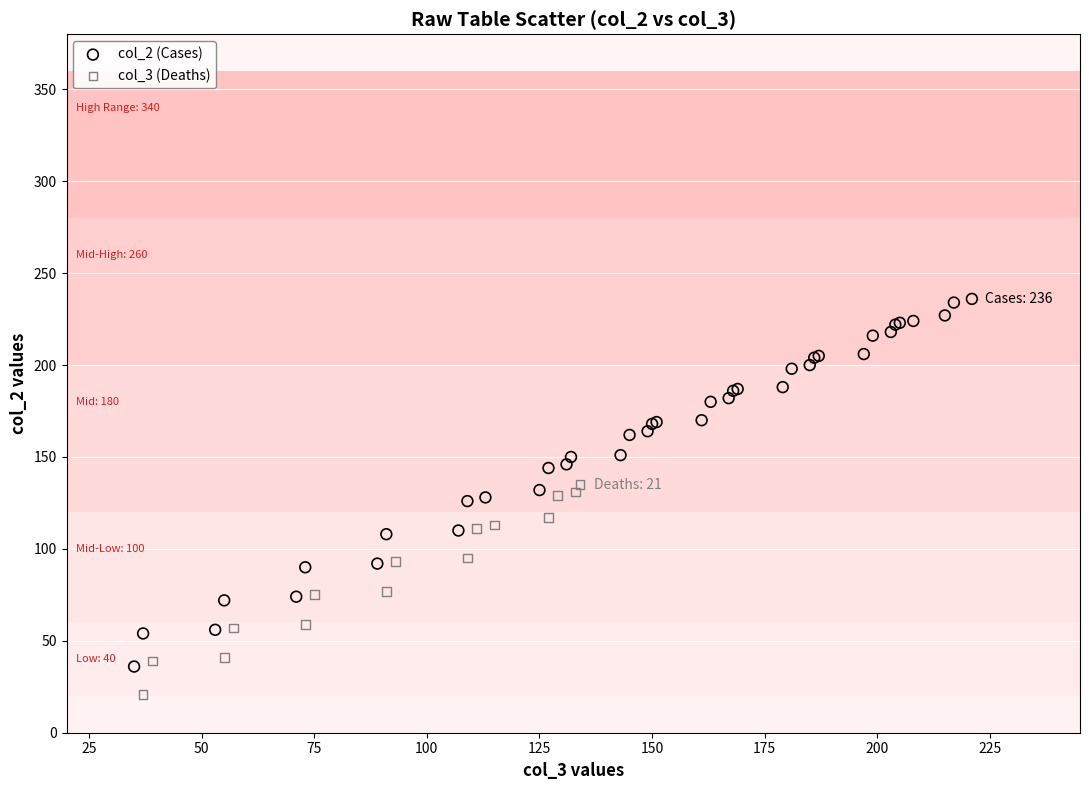

Which series has the largest Y range (max minus min)?

col_2 (Cases)